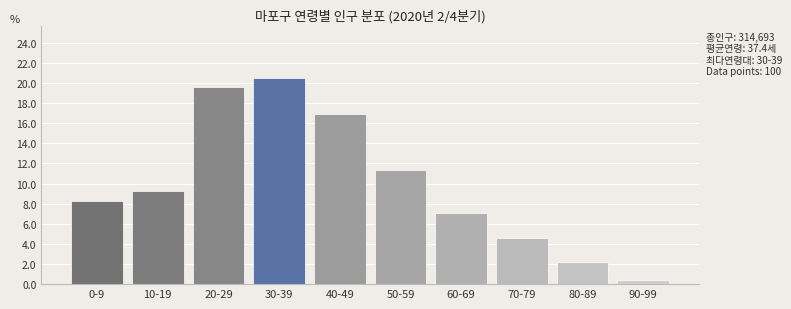

Reading right to left, what are all the values shown in this chart?

0.4	2.2	4.5	7.1	11.3	16.9	20.5	19.6	9.3	8.2